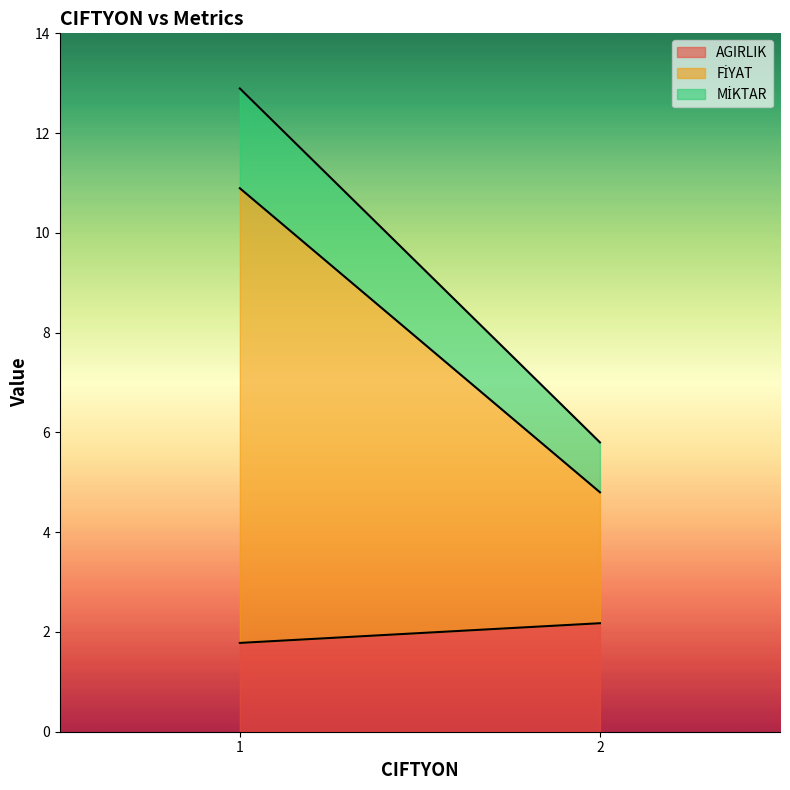

Reading left to right, list the values for the AGIRLIK series.

1.8	2.2